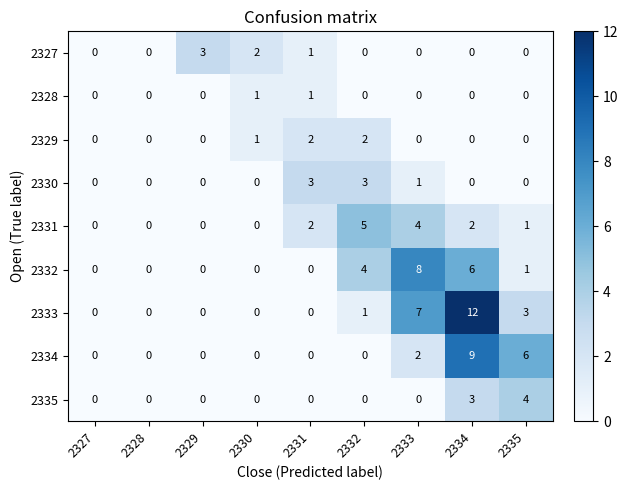

What is the difference between the highest and lowest values at 2332?

5